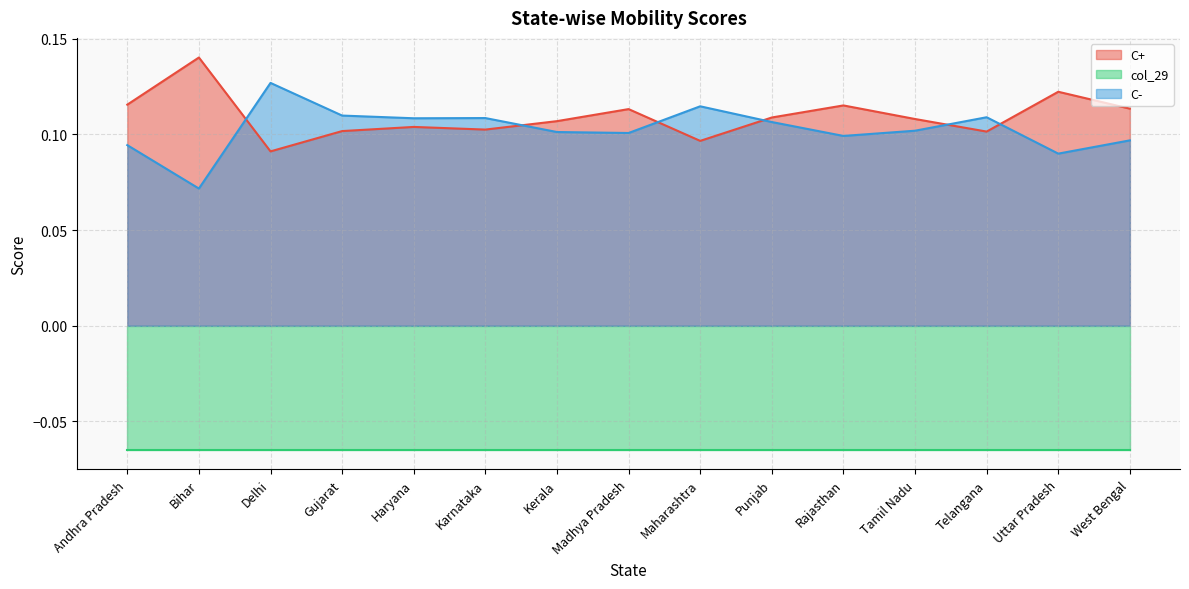

What is the difference between the maximum and minimum values in the C- series?

0.1